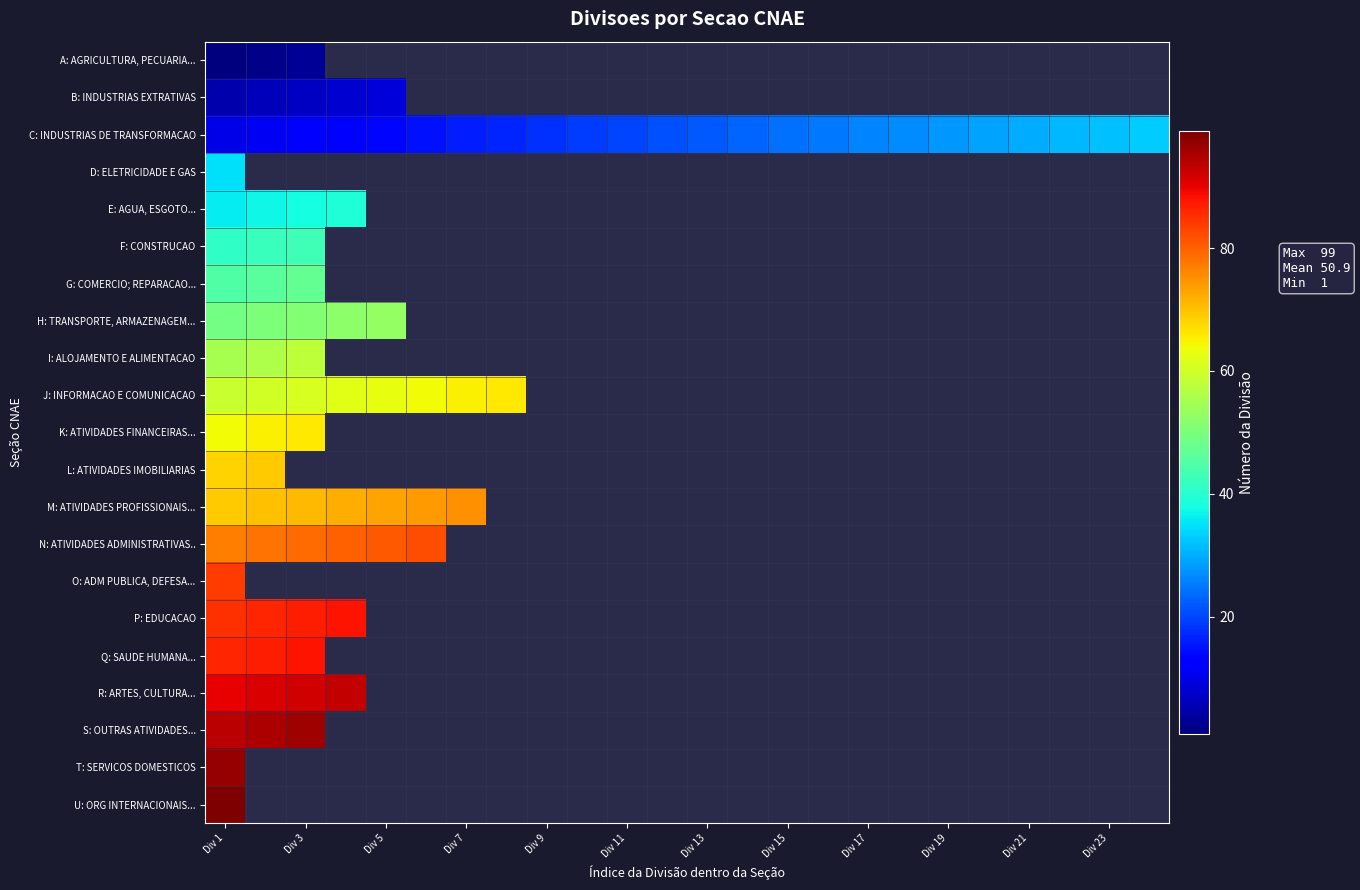

How many categories are shown in the chart?

24